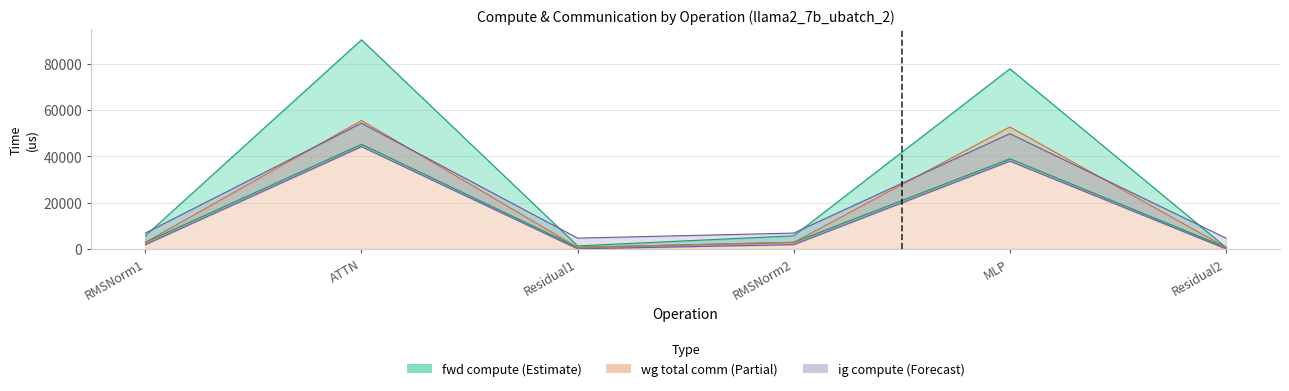

At which label is fwd compute closest to 45563?

MLP